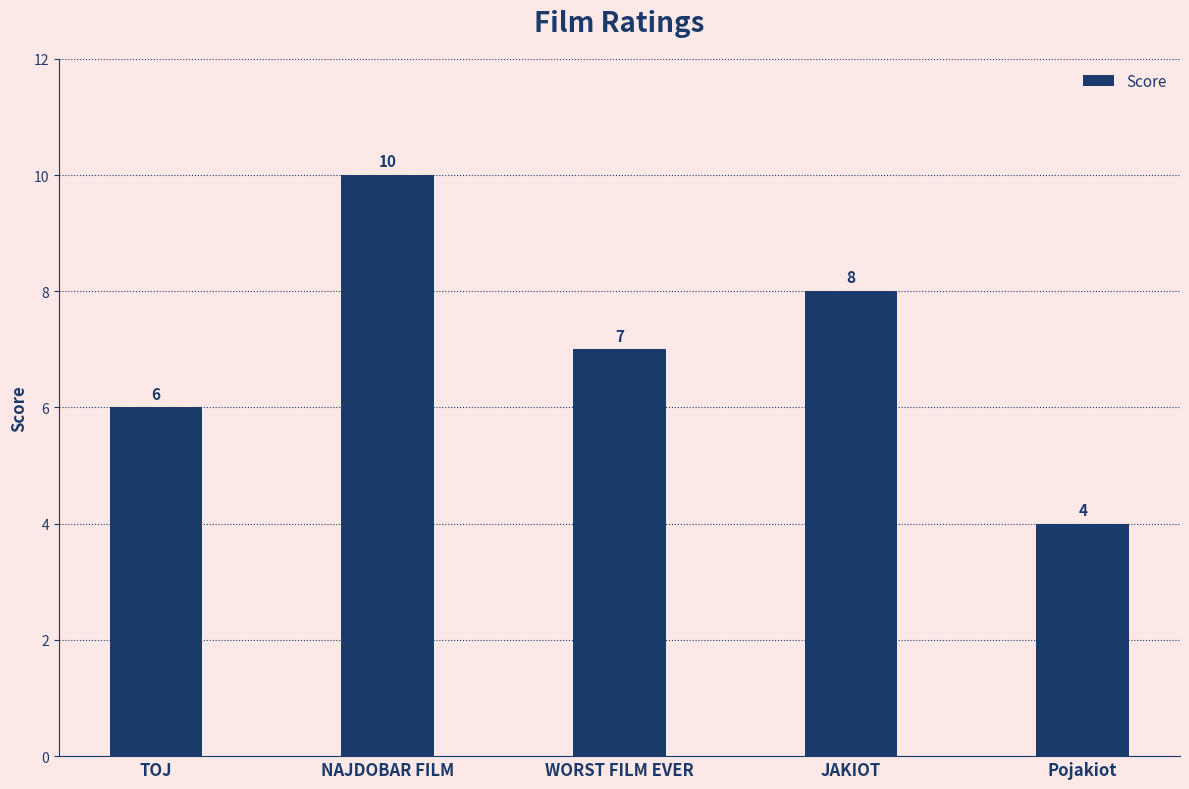

Which category has the lowest value across all series?

Pojakiot